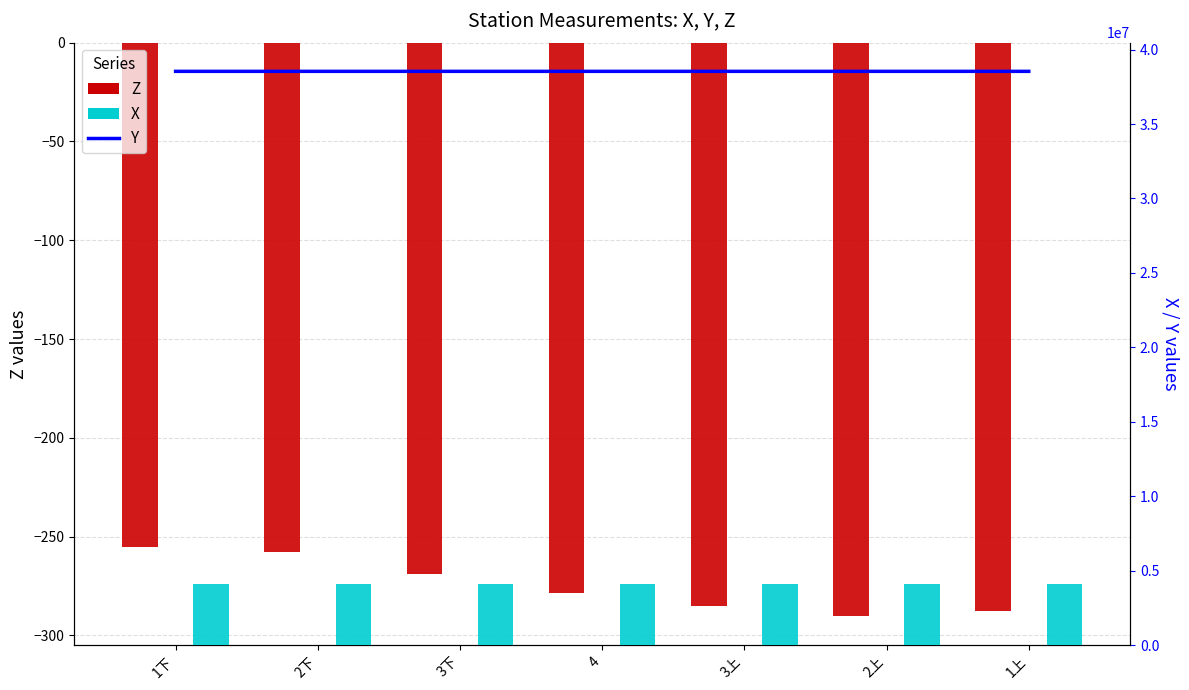

What is the difference between the highest and lowest values at 4?

38537974.7